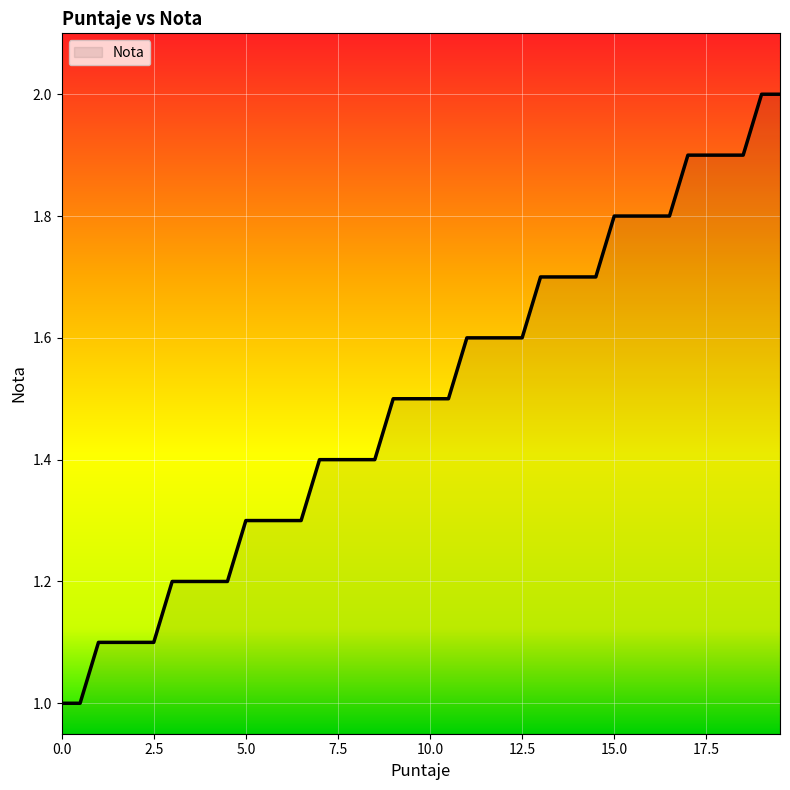

What is the difference between the maximum and minimum values?

1.0